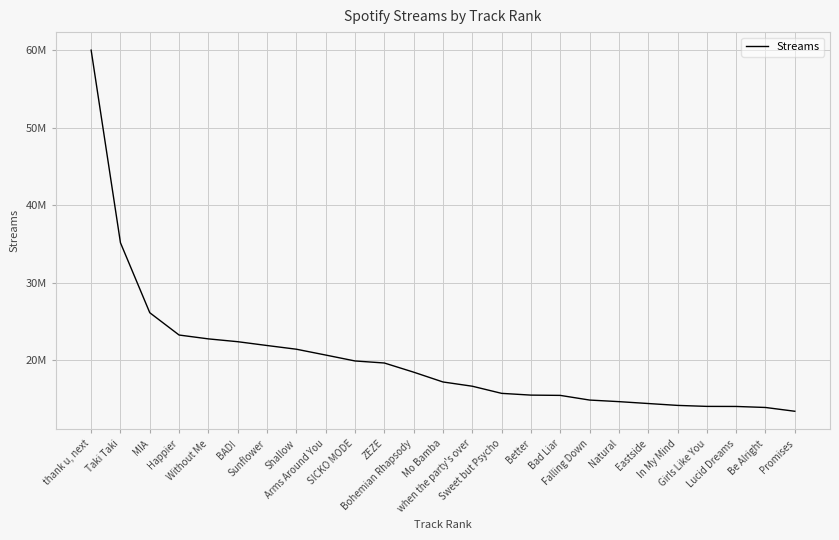

True or false: the data shows 22733282 at Without Me.

True